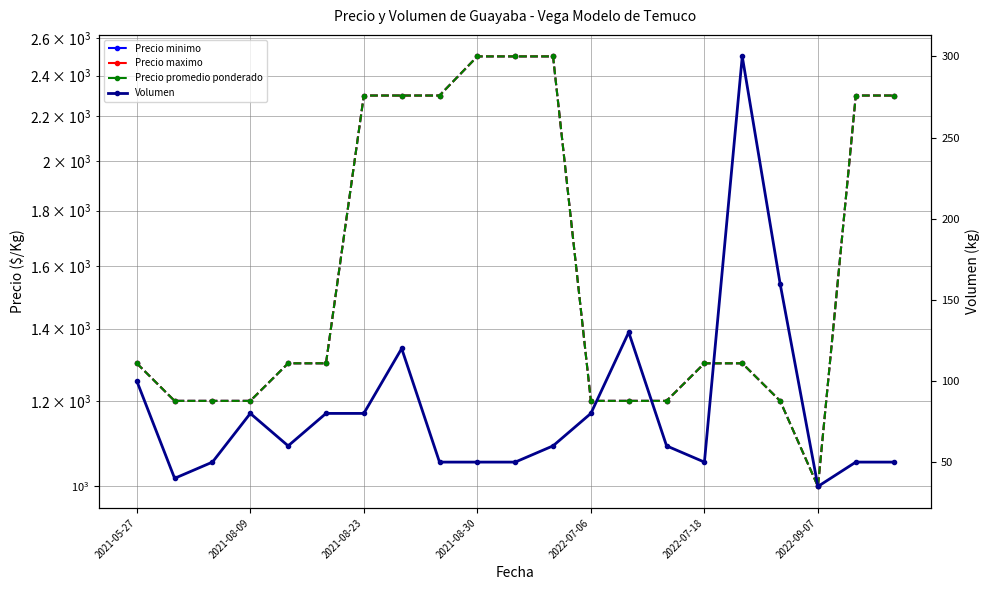

How many data points in Precio maximo are above 1300?

8